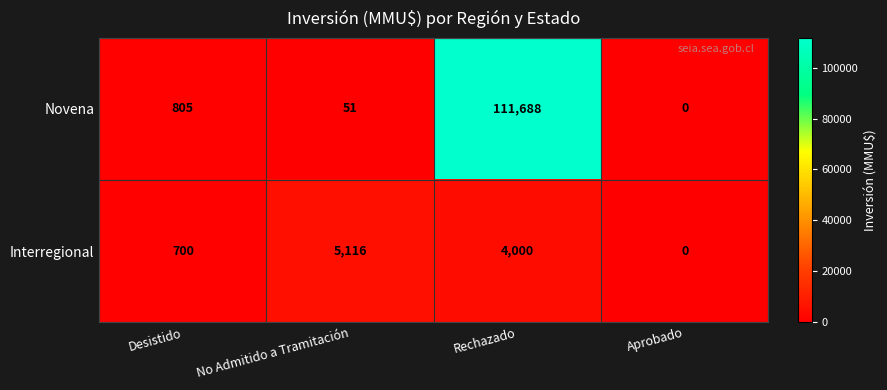

Between Desistido and Aprobado, which series saw the biggest shift?

Novena